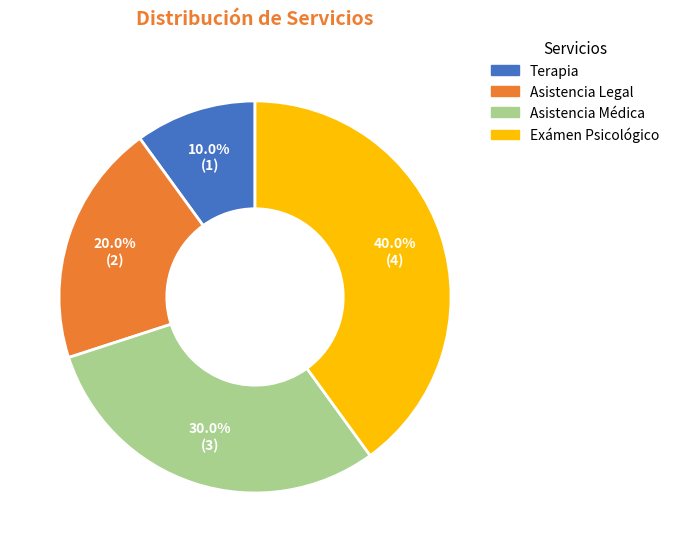

Rank the categories by value from lowest to highest.

Terapia, Asistencia Legal, Asistencia Médica, Exámen Psicológico